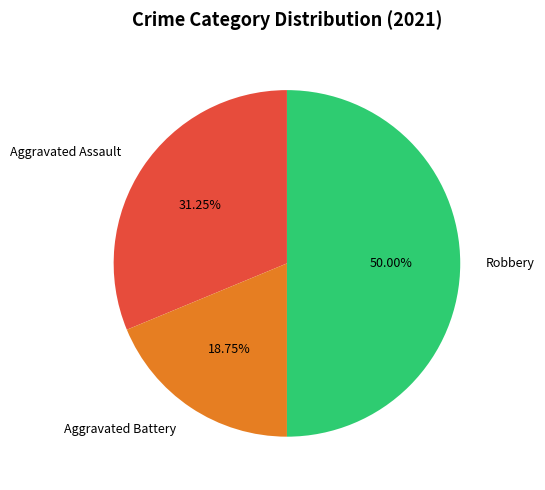

How many slices are in this pie chart?

3